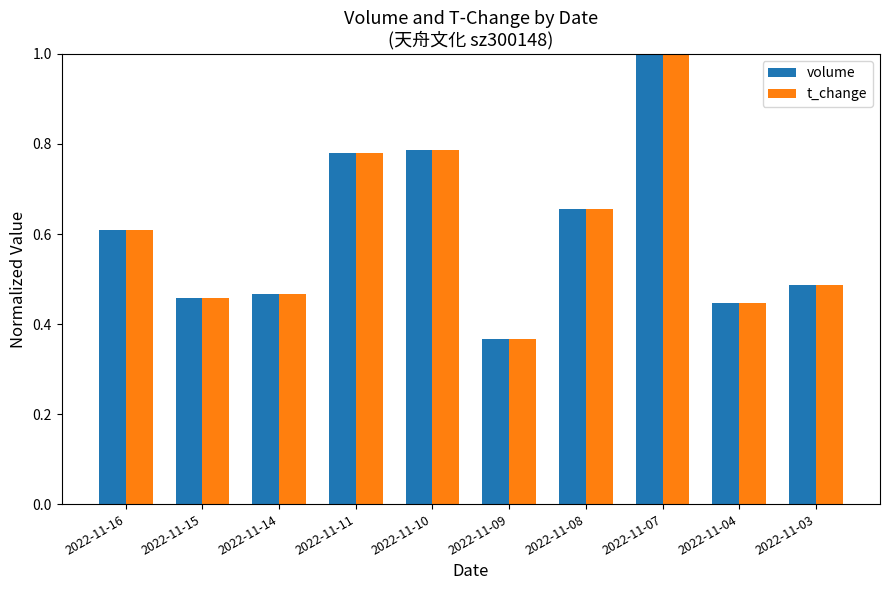

Is it true that volume equals 0.7 at 2022-11-14?

False